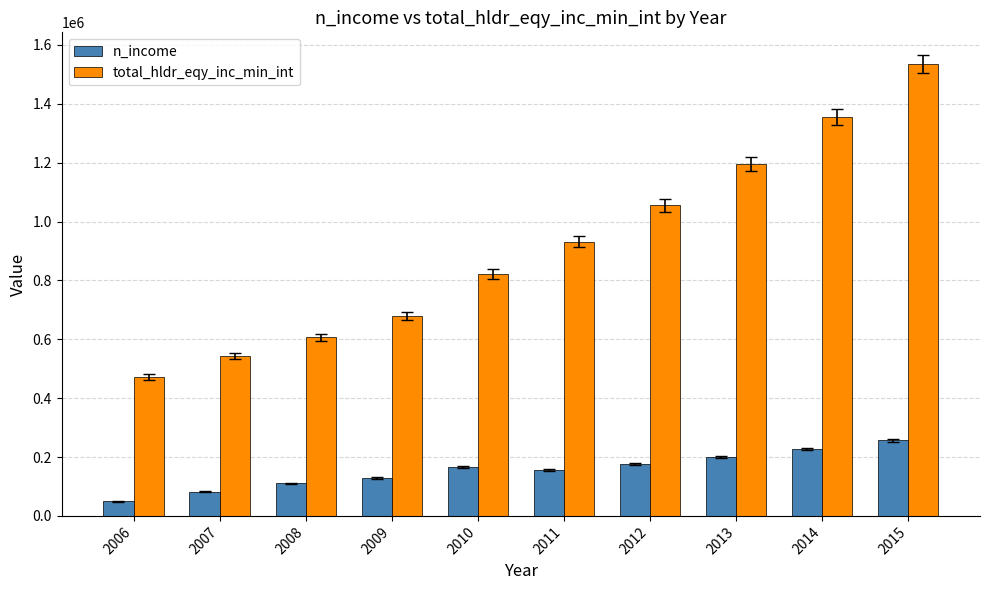

Rank the series by their average value, from lowest to highest.

n_income, total_hldr_eqy_inc_min_int